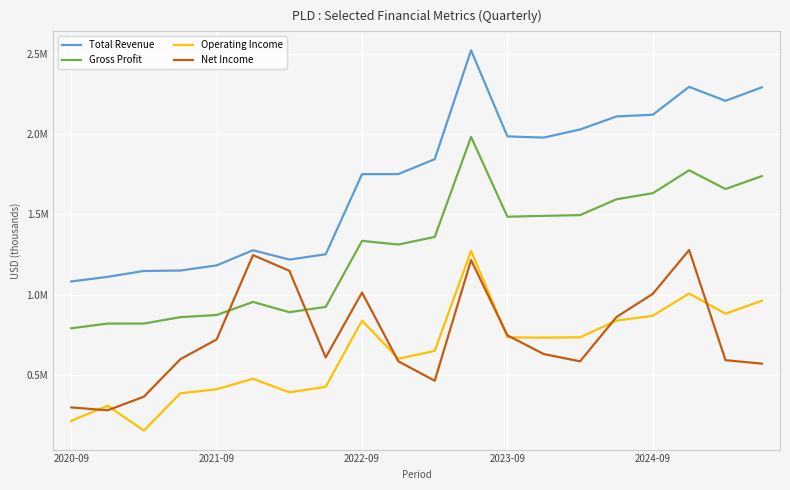

Which series has the largest total across all categories?

Total Revenue